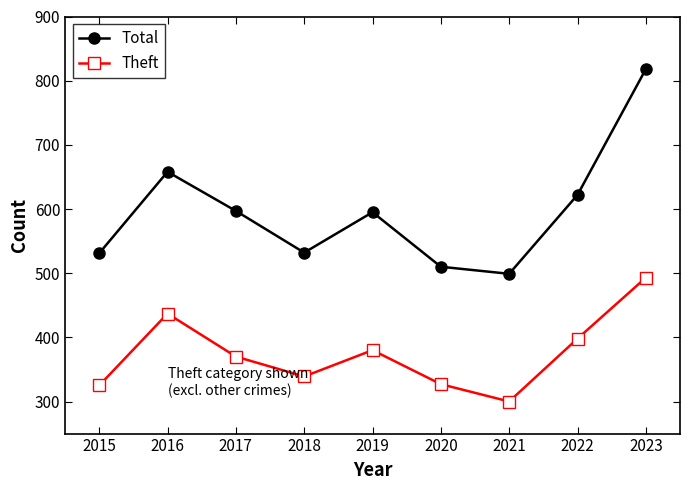

What is the total value across all series at 2019?

975